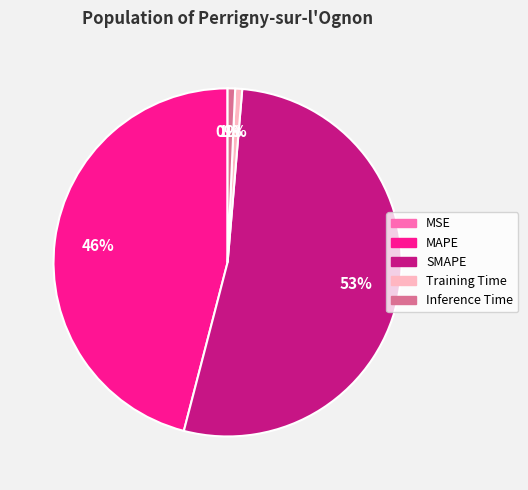

Is Inference Time the majority of the pie?

No